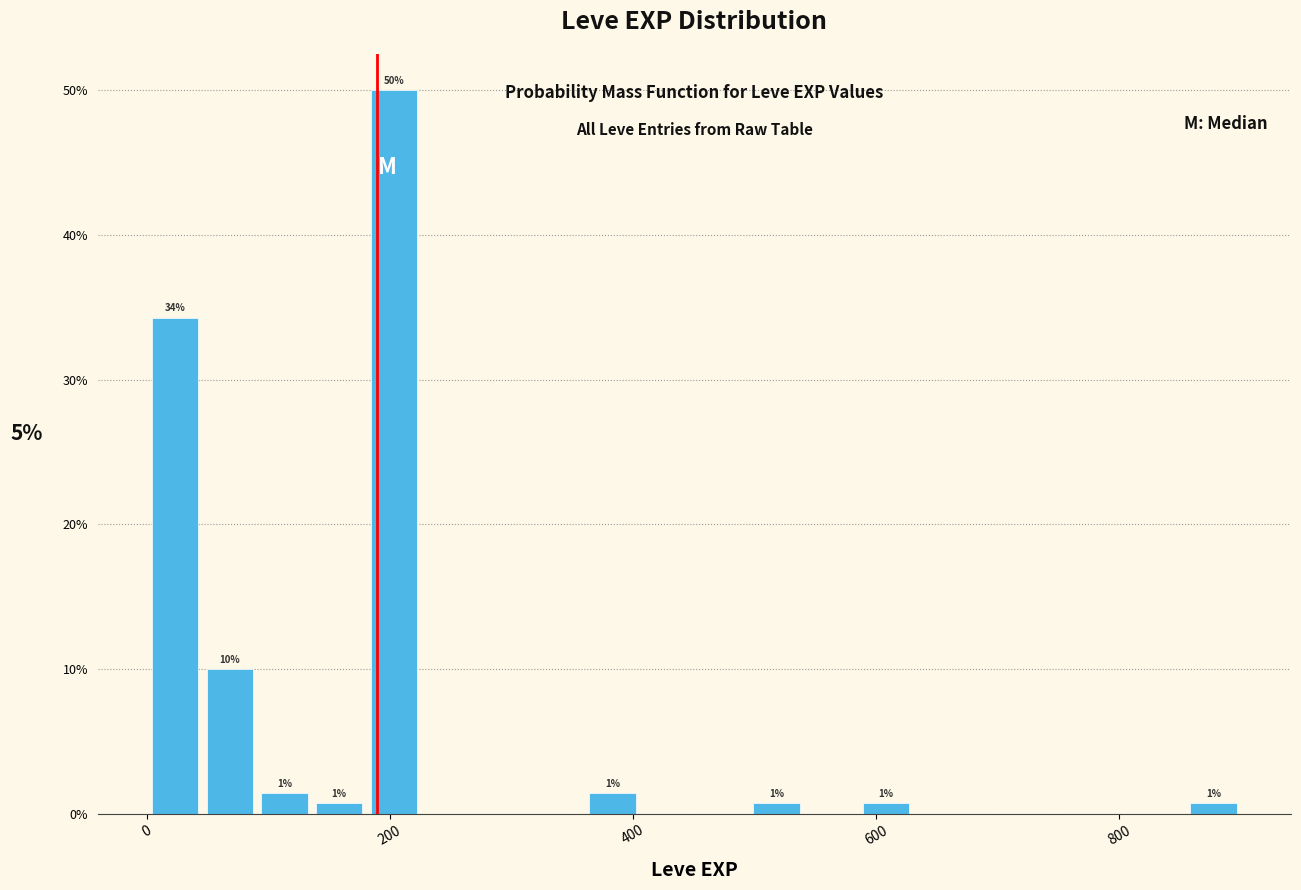

Read against the x-axis, roughly where is the centre of the tallest bar?

200